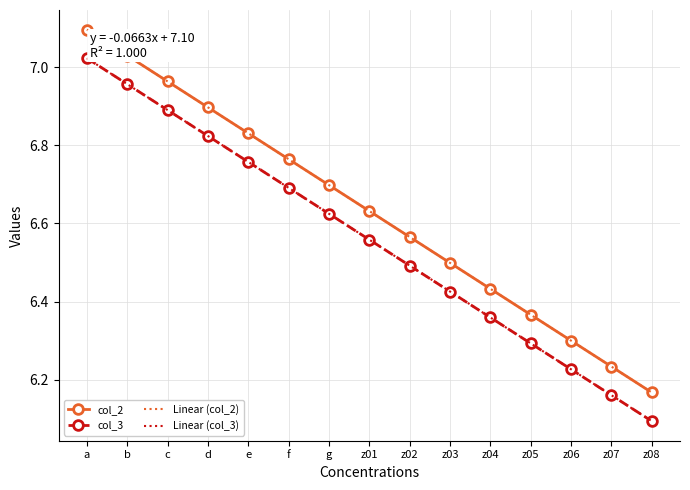

What is the minimum value shown in the chart?

6.1